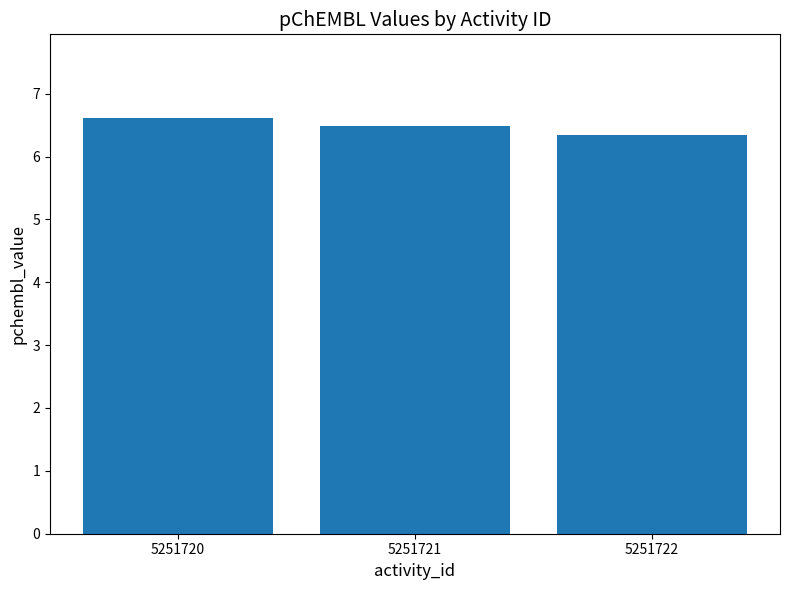

How many series are shown in this chart?

1